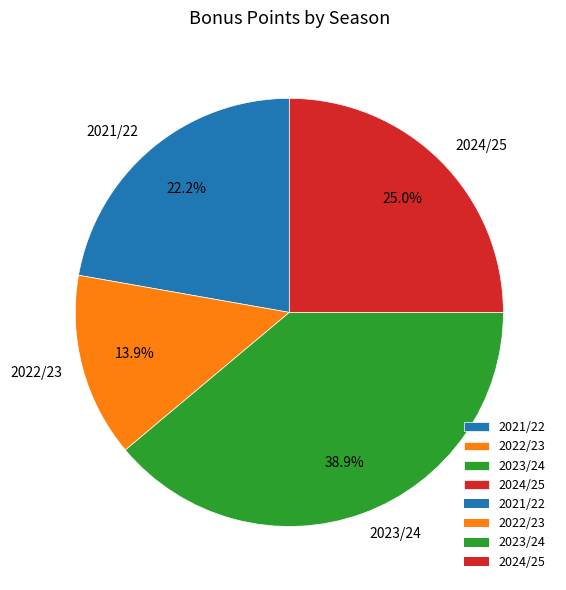

To the nearest percent, what is the difference between the largest and smallest slice percentages?

25%